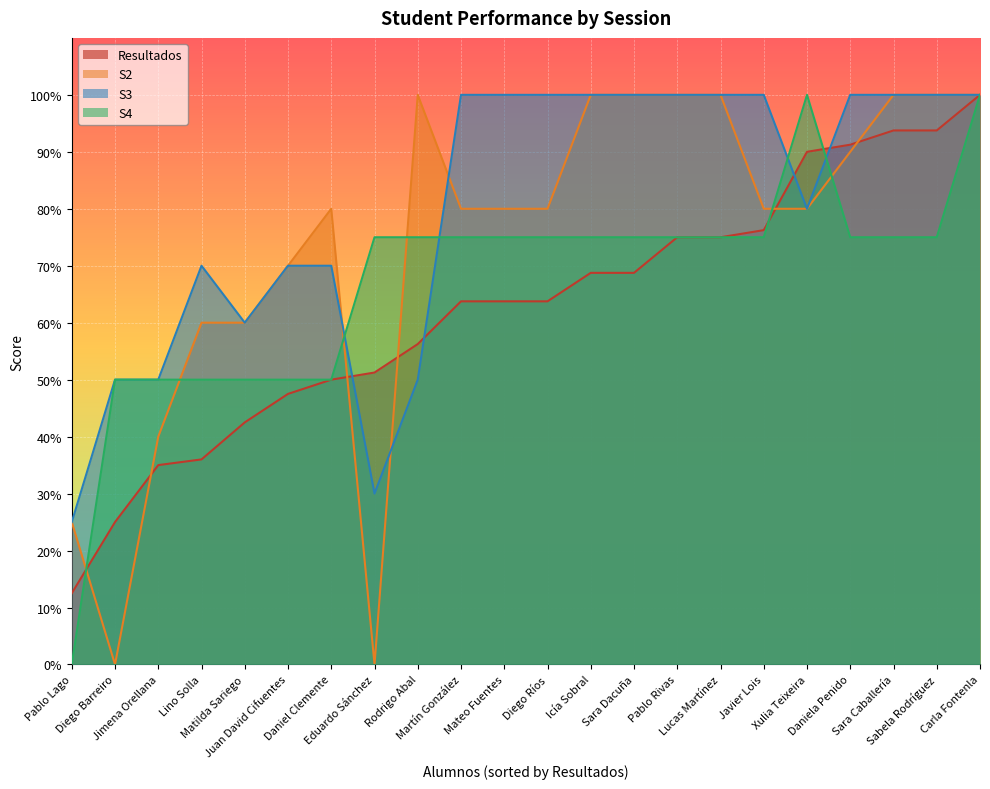

What is the difference between the S4 values at Matilda Sariego and Martín González?

25.0